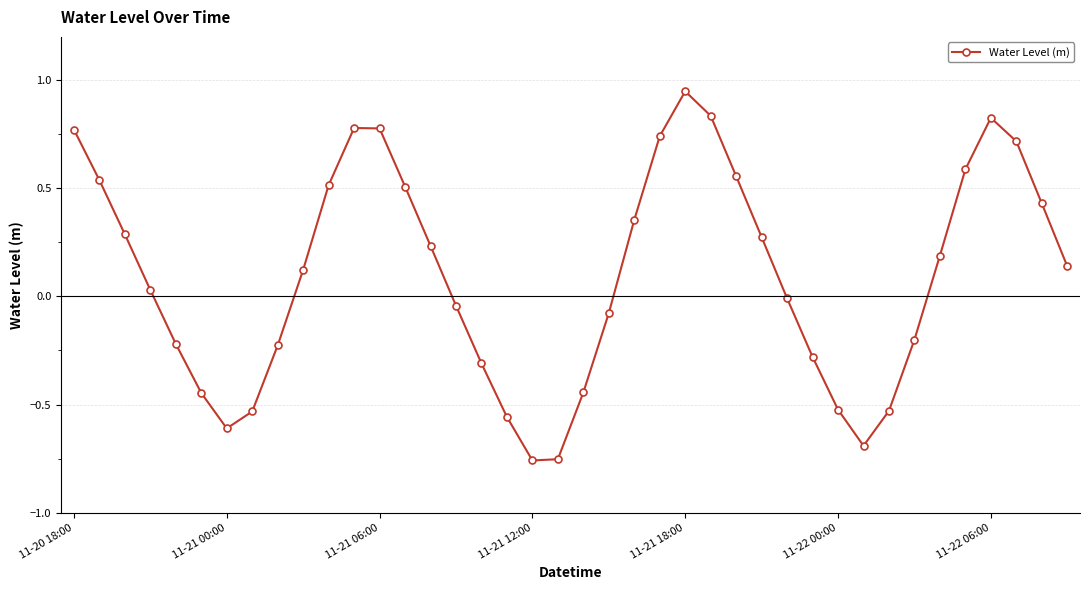

Count the number of categories in the chart.

40